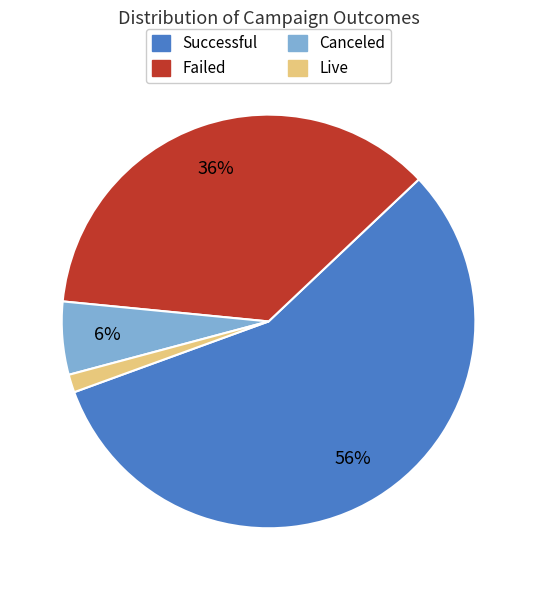

To the nearest percent, what is the average slice percentage?

25%